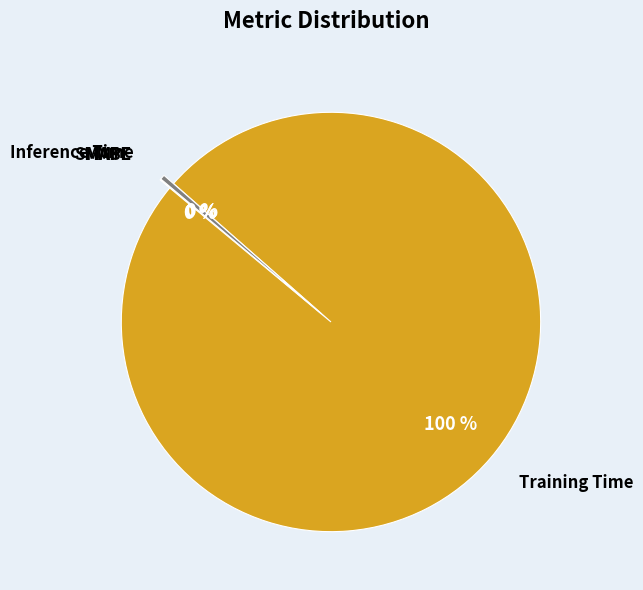

The Inference Time slice represents 10% of the pie. True or false?

False